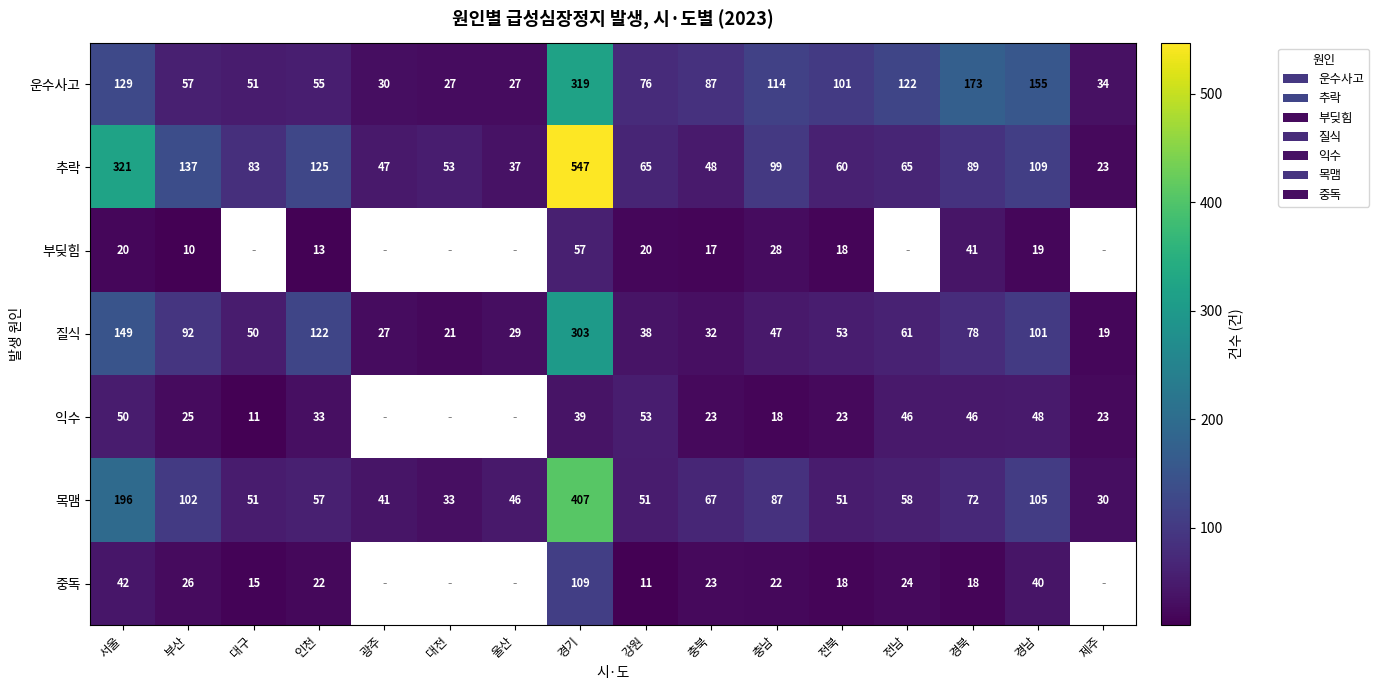

What is the difference between the highest and lowest values at 강원?

65